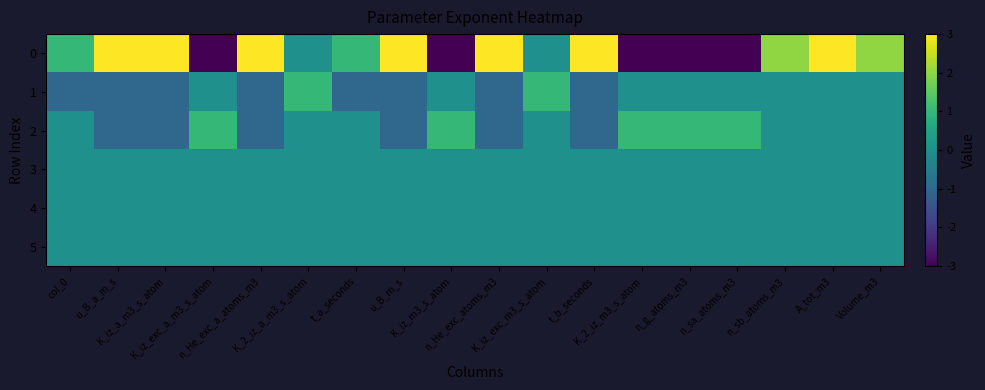

Is it true that 4 equals 0 at K_iz_m3_s_atom?

True